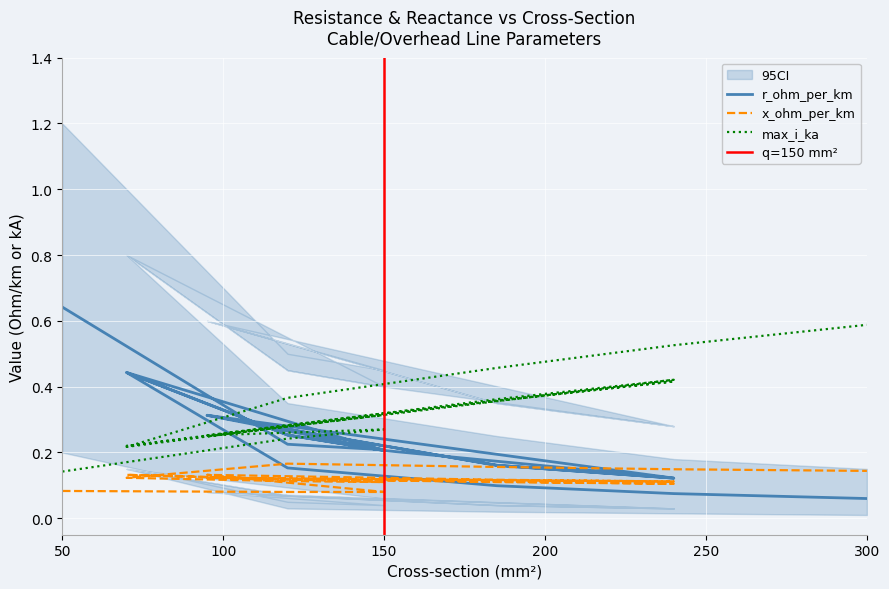

What is the label of the 2nd point from the right?

240